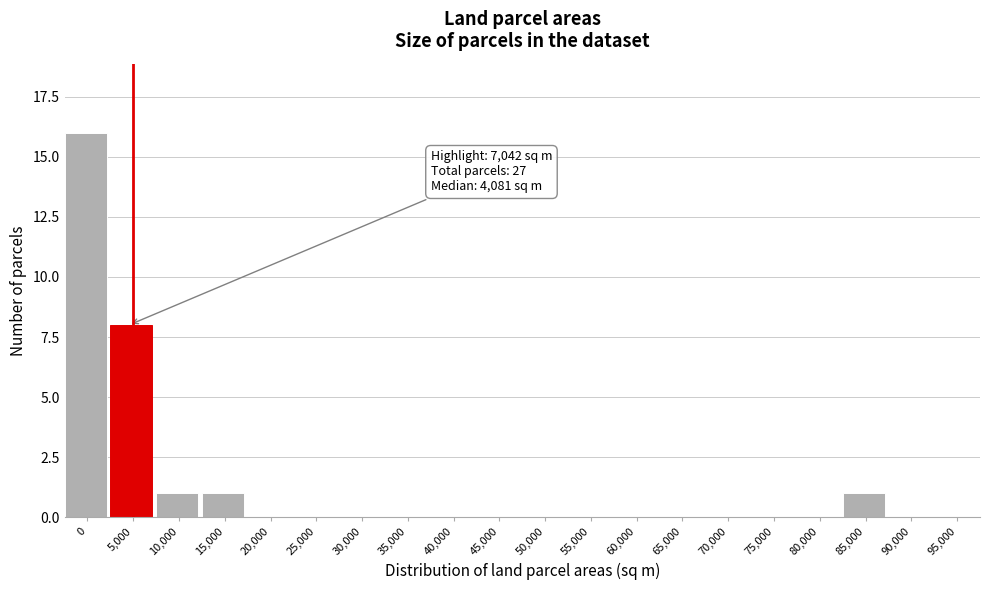

Reading right to left, what are all the values shown in this chart?

95,000=0	90,000=0	85,000=1	80,000=0	75,000=0	70,000=0	65,000=0	60,000=0	55,000=0	50,000=0	45,000=0	40,000=0	35,000=0	30,000=0	25,000=0	20,000=0	15,000=1	10,000=1	5,000=8	0=16